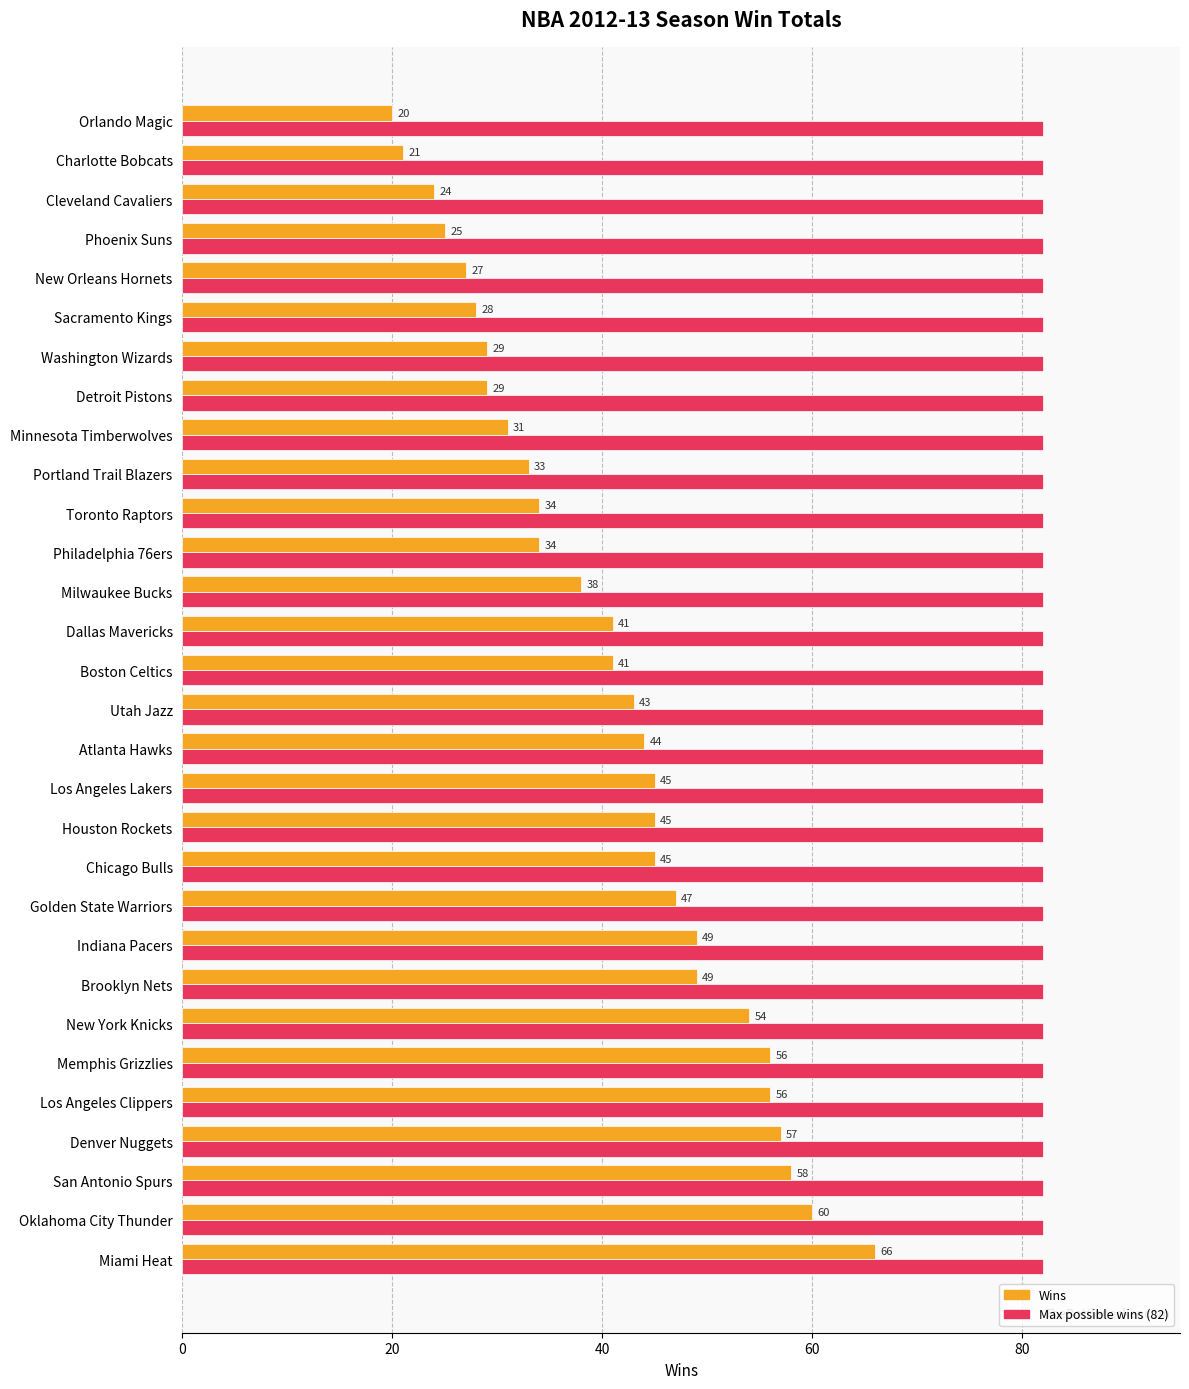

What is the sum of all Max possible wins (82) values?

2460